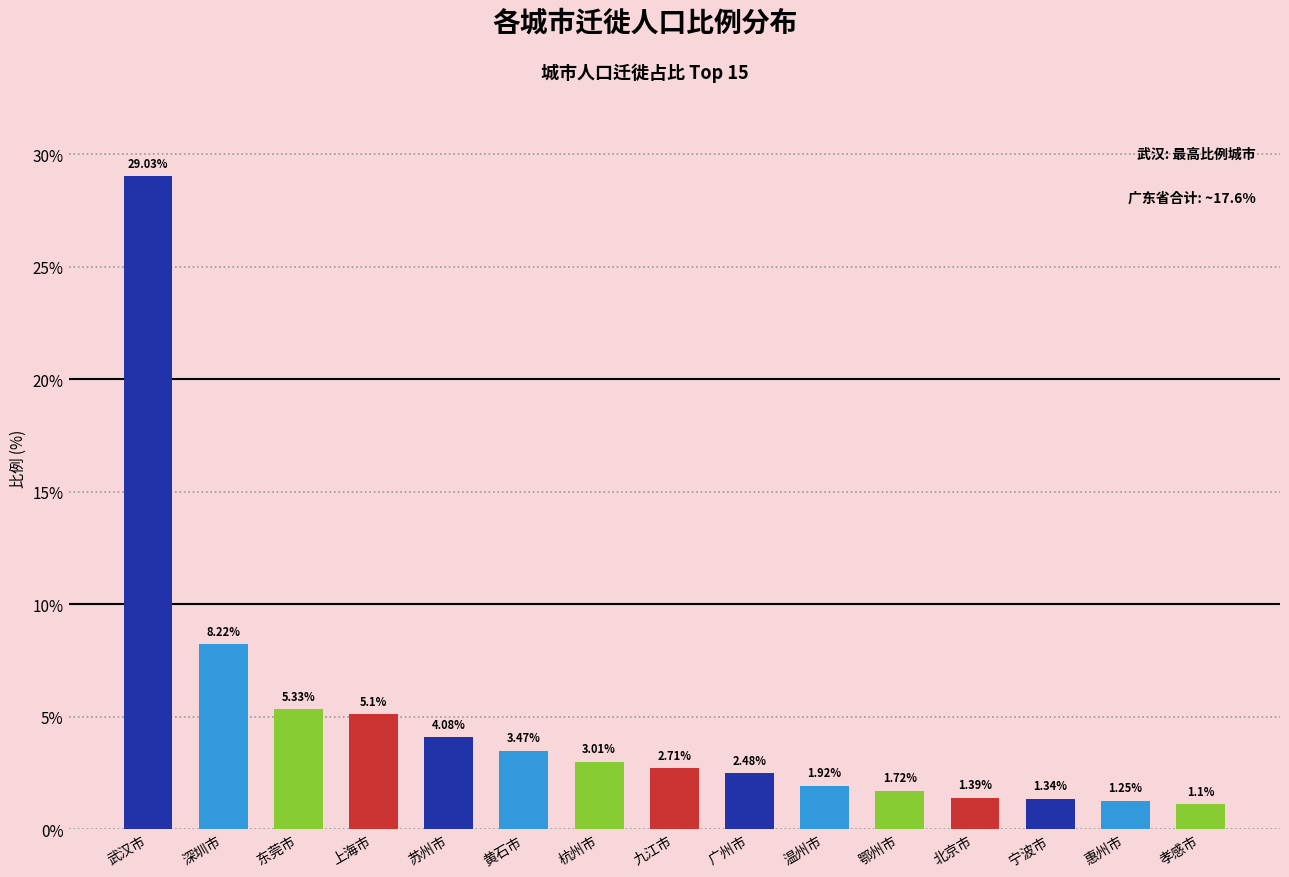

How many bars are there in total?

15